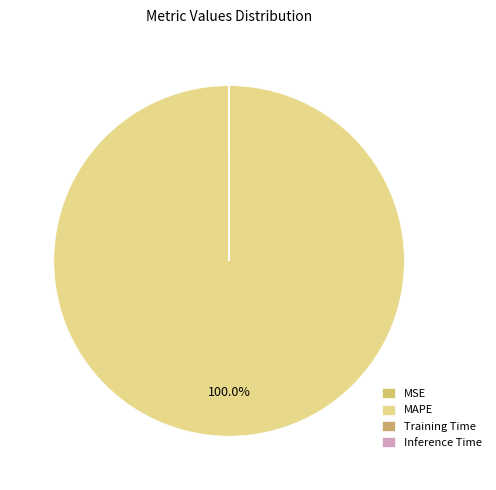

What portion of the pie excludes Inference Time?

100.0%